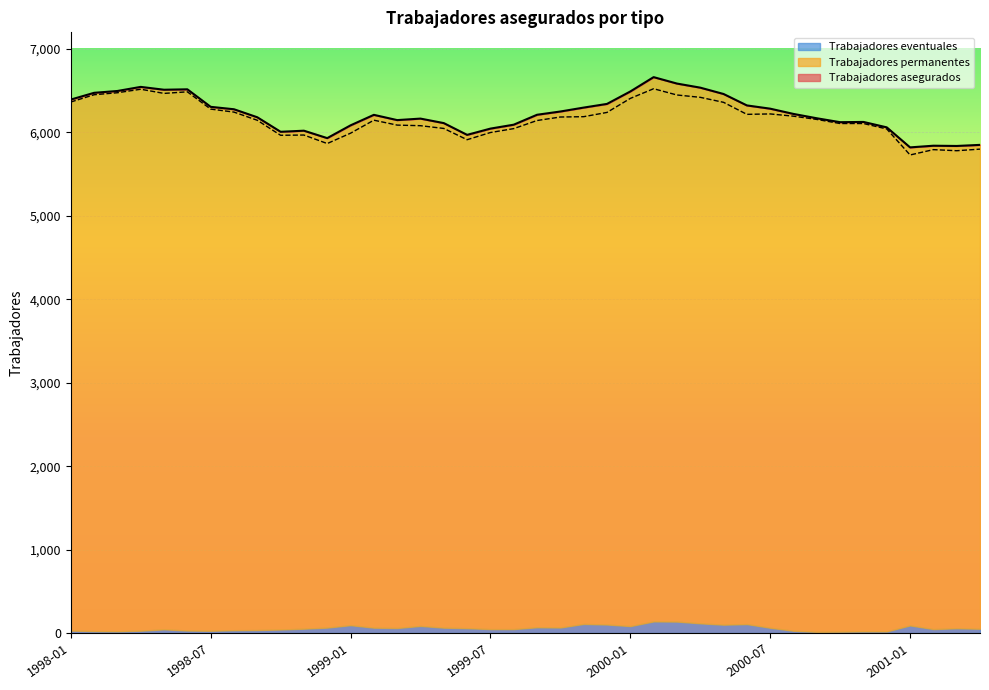

What is the value of the Trabajadores permanentes point at the 9th from the left?

6146